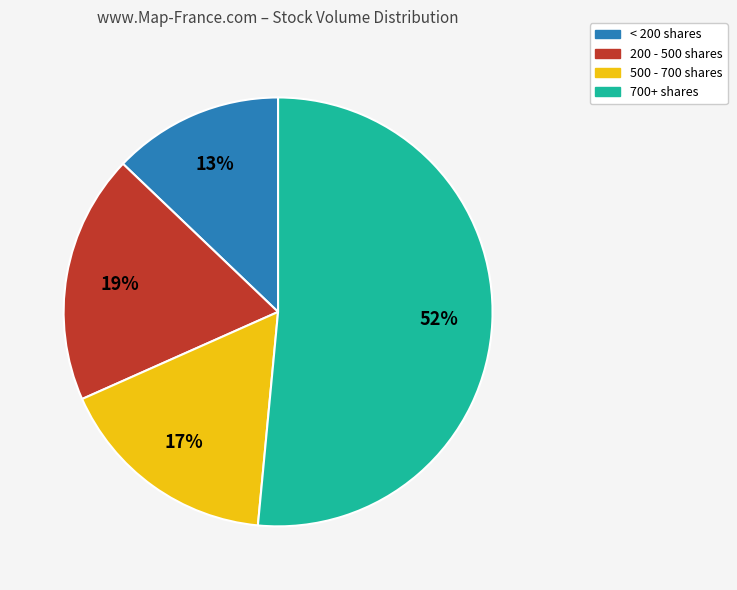

To the nearest percent, what is the combined percentage of 500 - 700 shares and < 200 shares?

30%